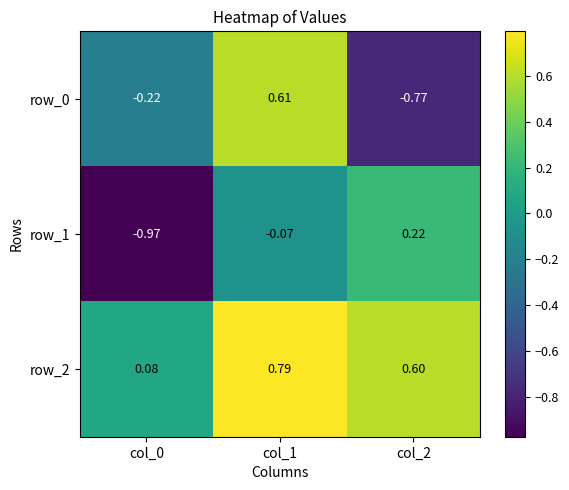

Is the value of row_1 at col_0 greater than the value of row_0 at col_2?

No